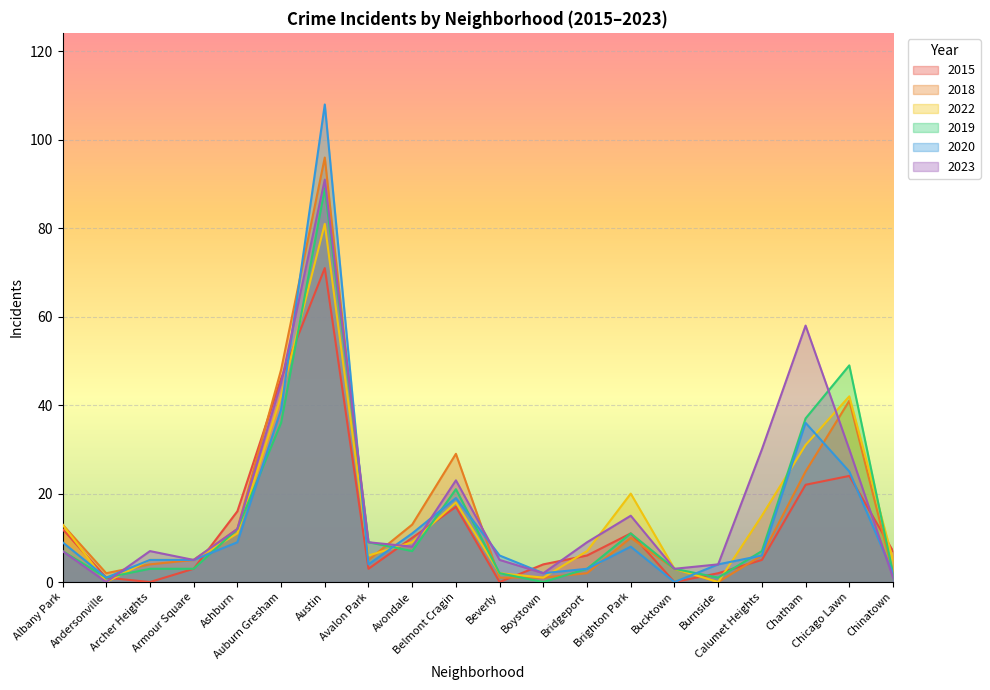

What are all the series names shown in the legend?

2015, 2018, 2022, 2019, 2020, 2023